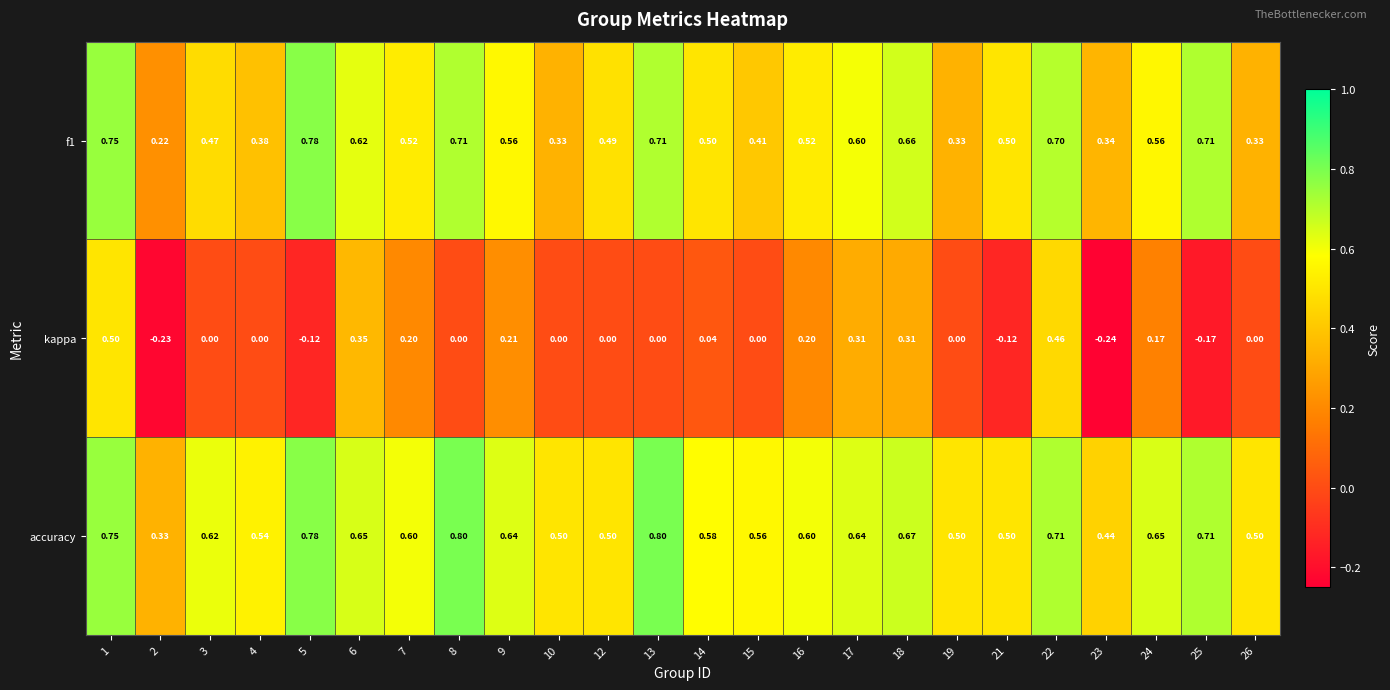

Which series has the largest total across all categories?

accuracy